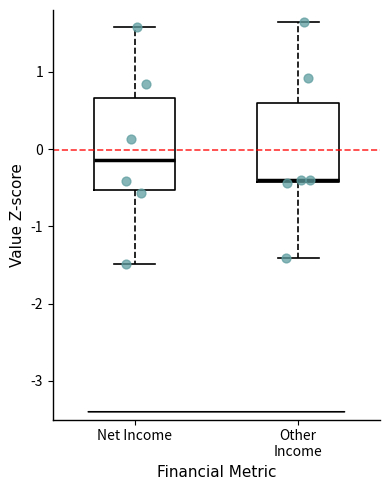

Reading left to right, transcribe this box plot: for each box, give where its median line is, the range the box spans, and where its two whiskers end, as read against the y-axis. The values are not printed on the chart, so give them approximately, as read against the axis.

Net Income: median -0.1, box -0.5 to 0.7, whiskers -1.5 to 1.6
Other Income: median -0.4, box -0.4 to 0.6, whiskers -1.4 to 1.6